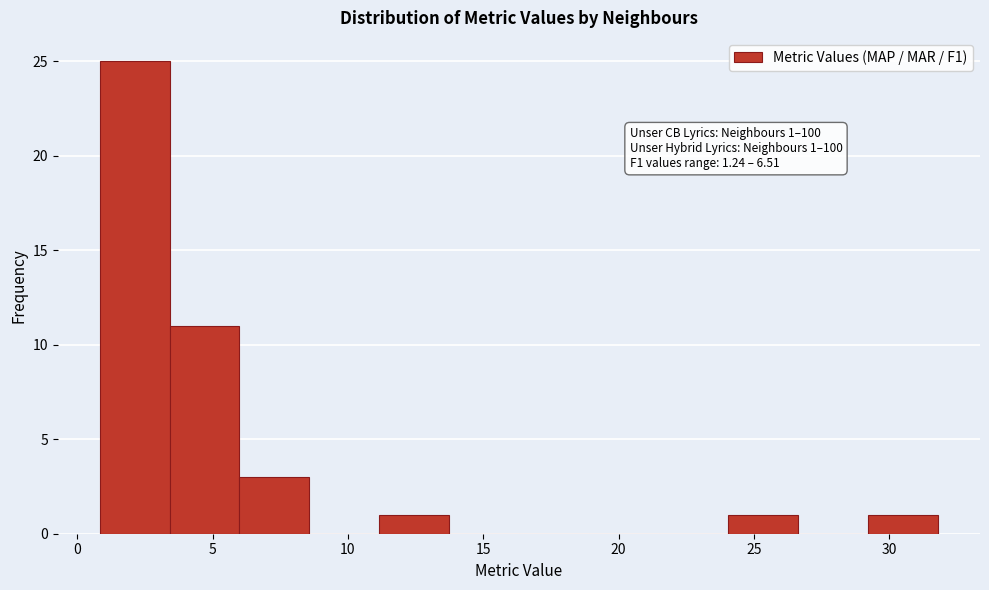

Which range on the x-axis has the tallest bar?

1.0 to 3.5